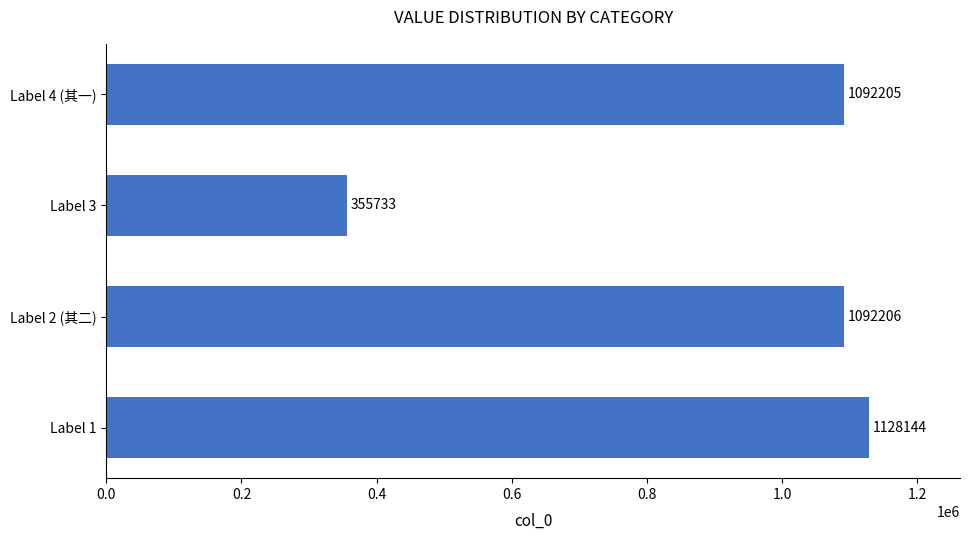

What is the difference between the maximum and minimum values?

772411